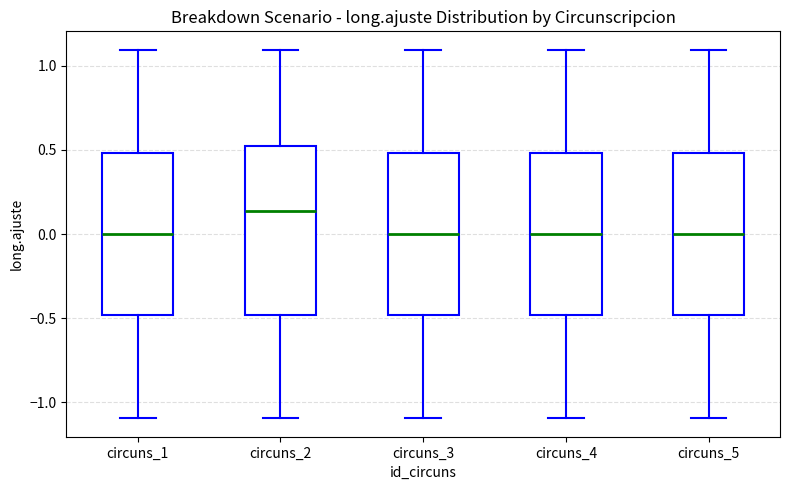

Reading left to right, transcribe this box plot: for each box, give where its median line is, the range the box spans, and where its two whiskers end, as read against the y-axis. The values are not printed on the chart, so give them approximately, as read against the axis.

circuns_1: median 0.00, box -0.50 to 0.50, whiskers -1.10 to 1.10
circuns_2: median 0.15, box -0.50 to 0.50, whiskers -1.10 to 1.10
circuns_3: median 0.00, box -0.50 to 0.50, whiskers -1.10 to 1.10
circuns_4: median 0.00, box -0.50 to 0.50, whiskers -1.10 to 1.10
circuns_5: median 0.00, box -0.50 to 0.50, whiskers -1.10 to 1.10